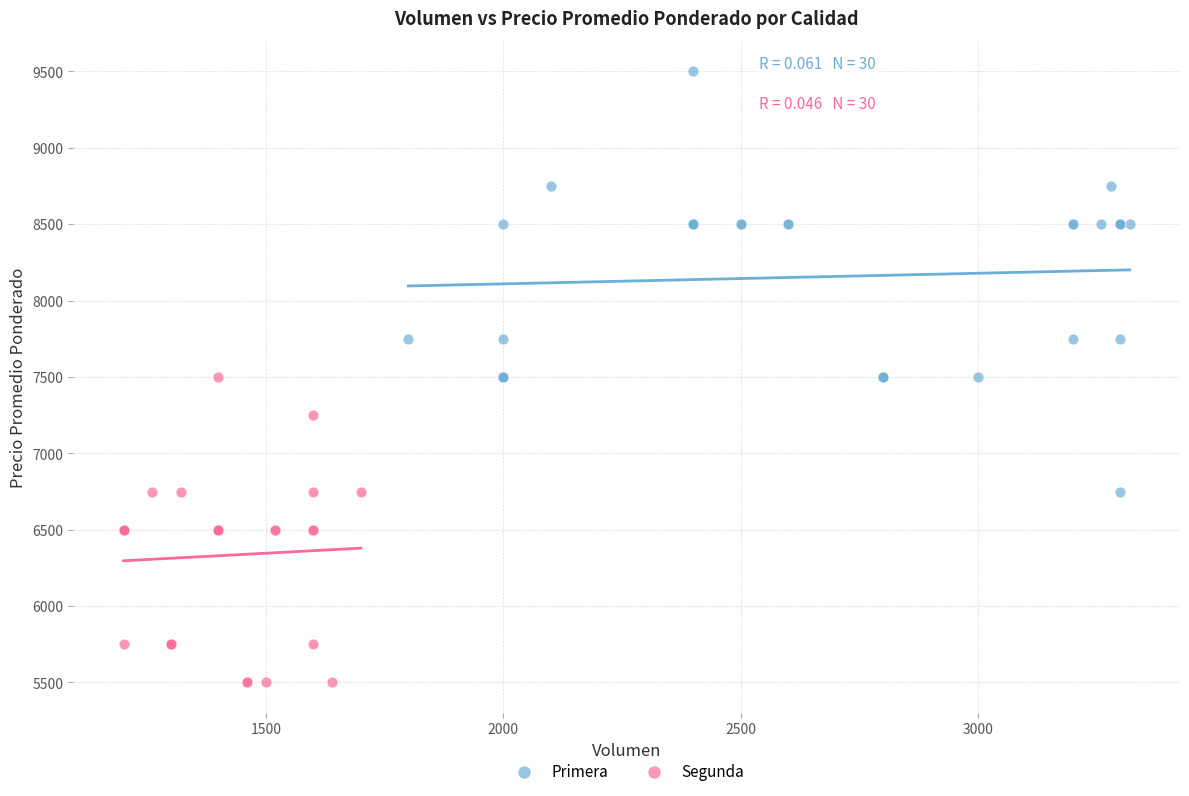

Which series contains the highest Y value?

Primera